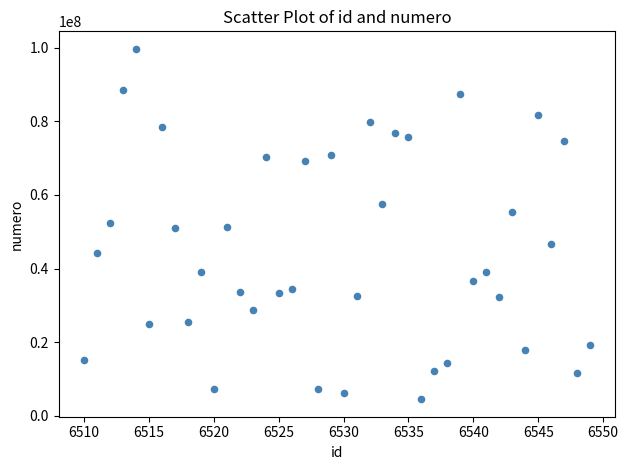

What is the range of X values (max minus min)?

39